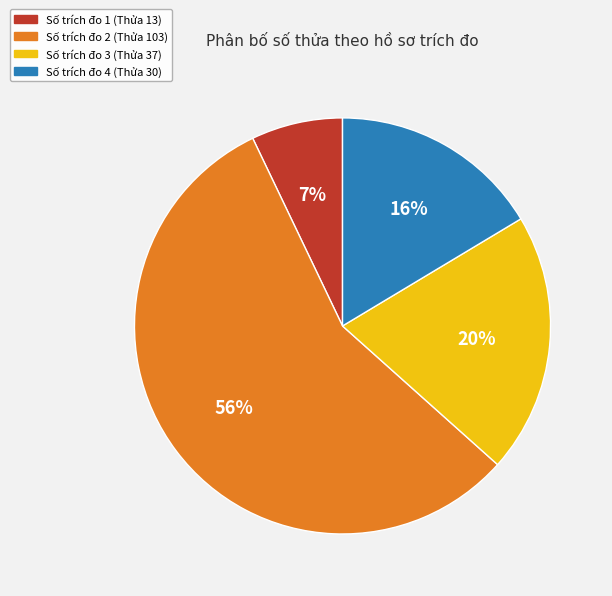

How many segments does this pie chart have?

4